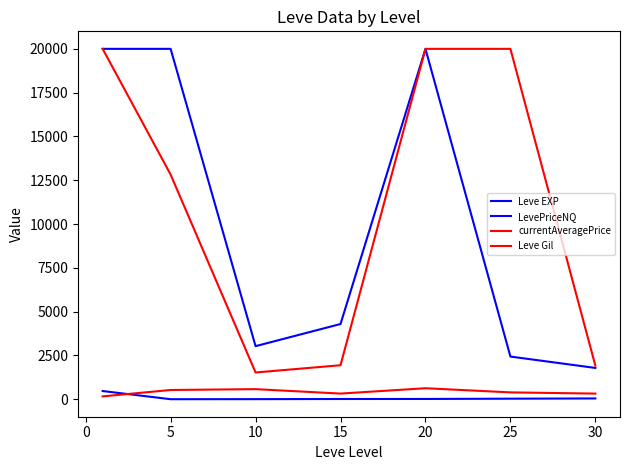

What is the difference between the maximum and minimum values in the Leve EXP series?

466.2